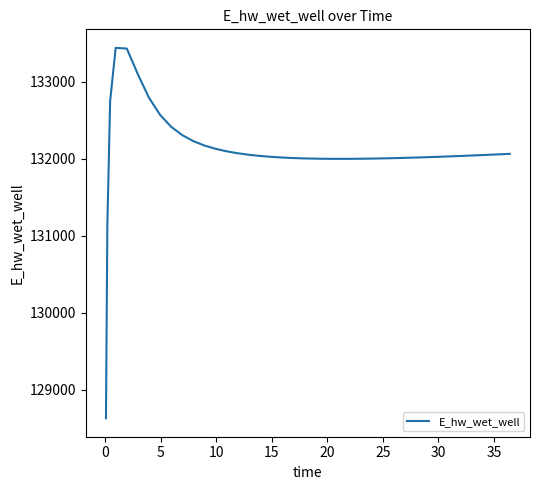

What is the average value?

132093.3